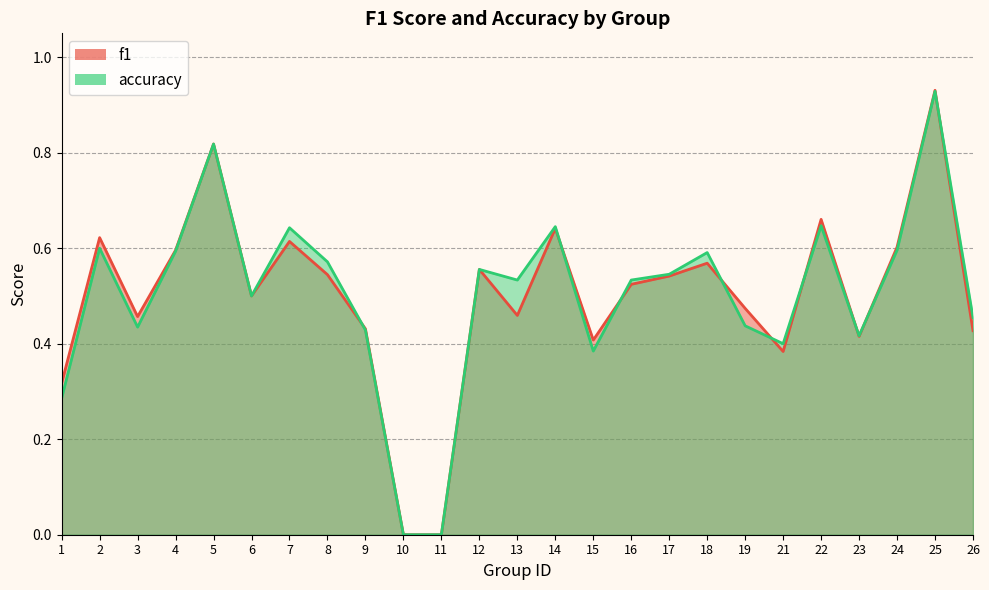

How many times do f1 and accuracy cross each other?

9